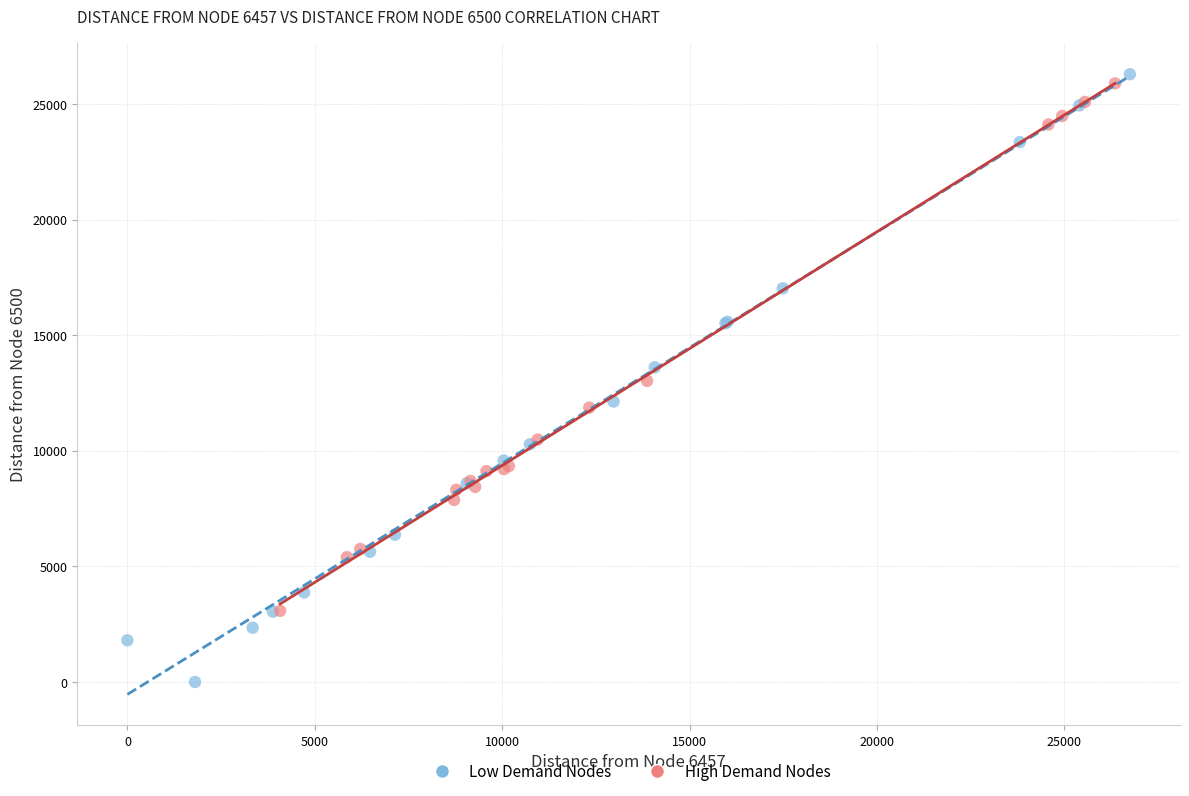

Which series has the widest spread of Y values?

Low Demand Nodes